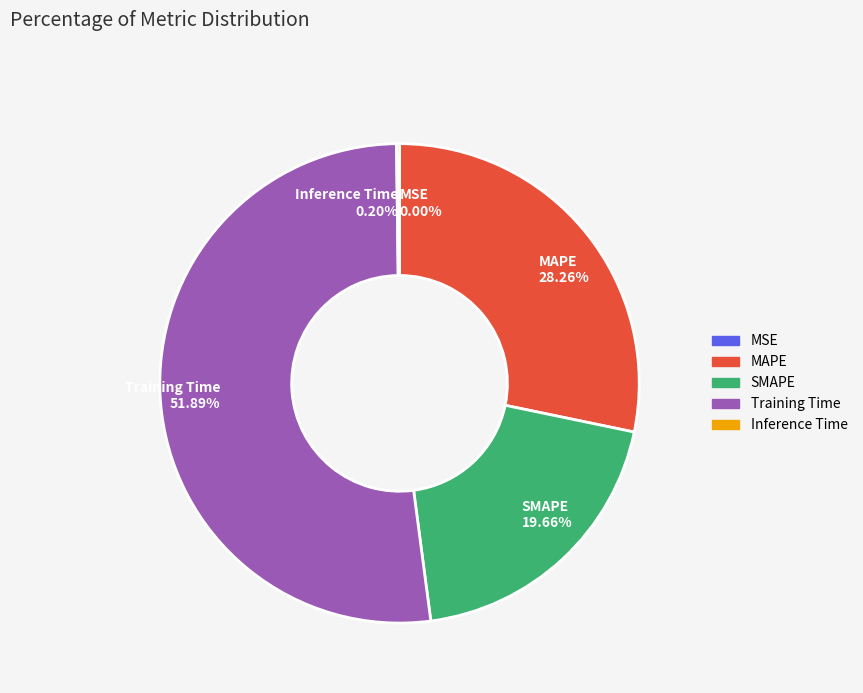

Is there a majority slice in this chart?

Yes